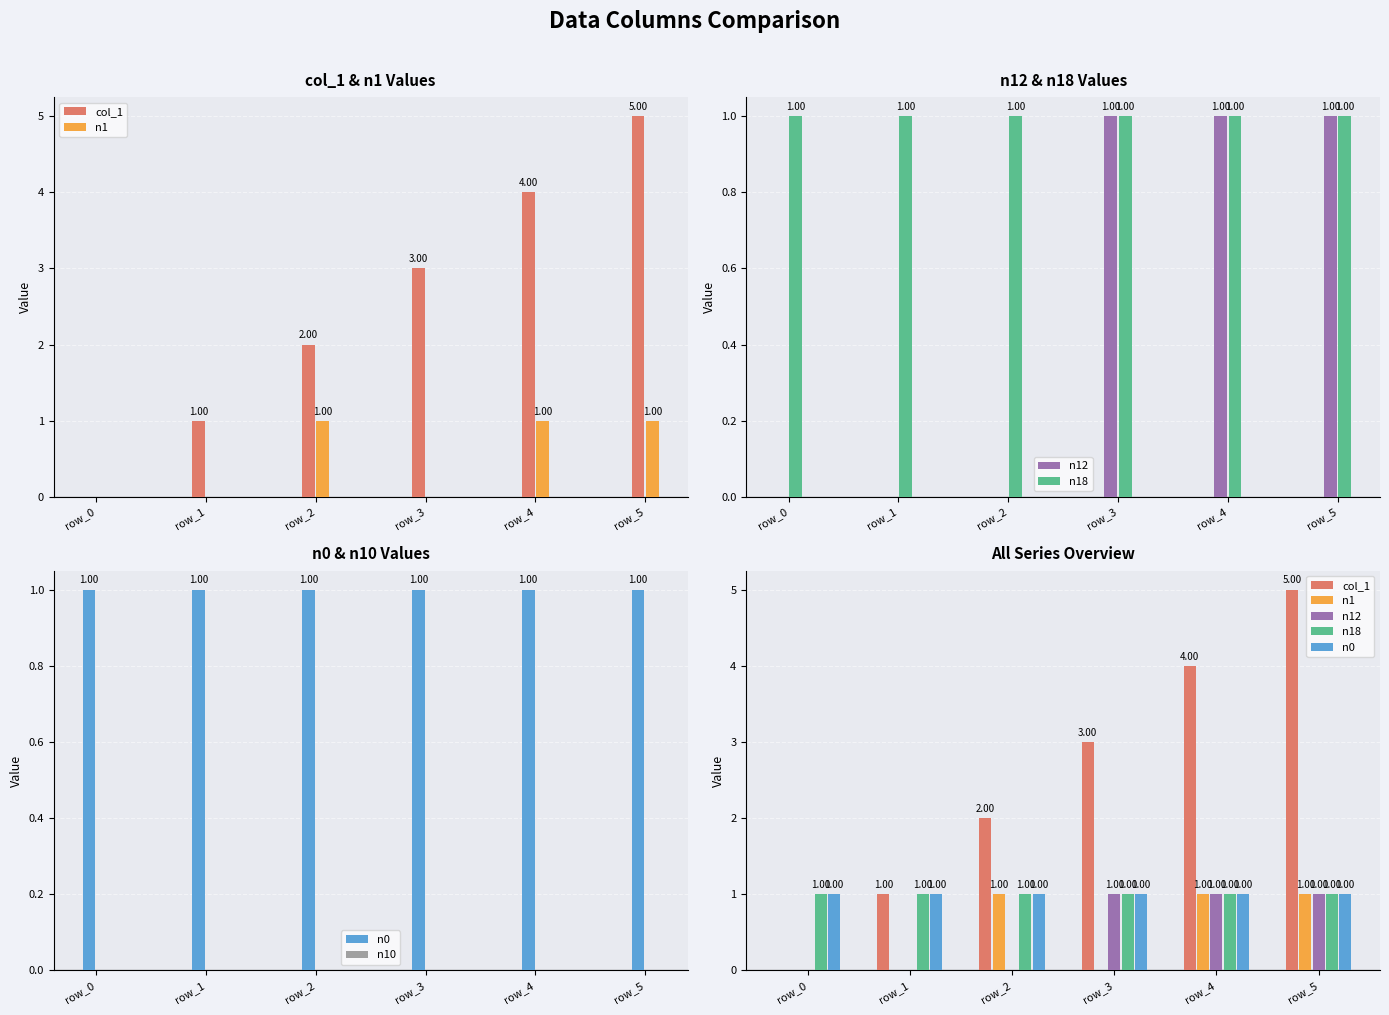

List the labels in order of n12 value, largest first.

row_3, row_4, row_5, row_0, row_1, row_2